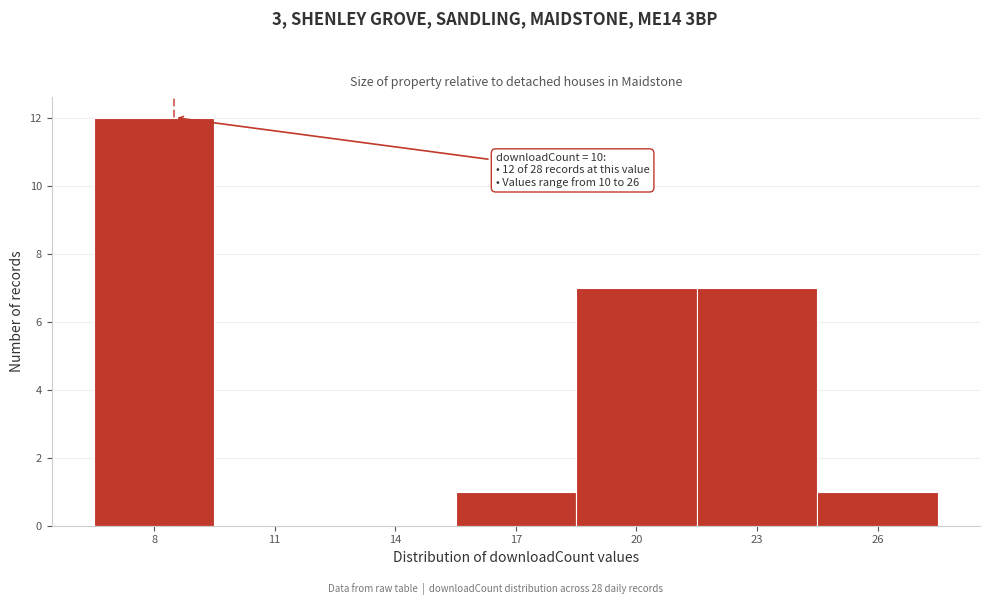

Reading left to right, extract all data points from this chart.

8=12	11=0	14=0	17=1	20=7	23=7	26=1